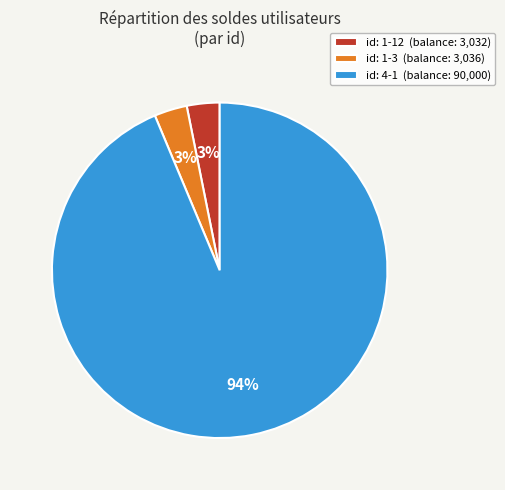

Combined, do id: 1-12 (balance: 3,032) and id: 1-3 (balance: 3,036) account for over 50%?

No